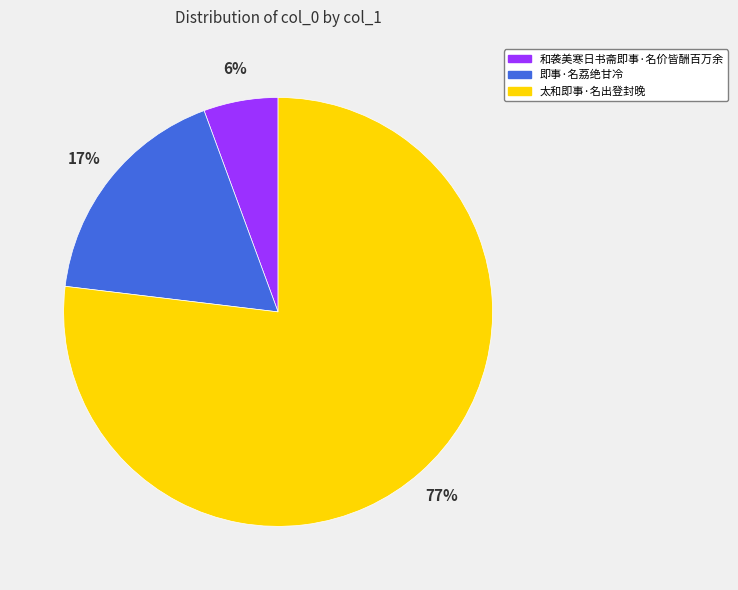

Does 太和即事·名出登封晚 represent more than half of the total?

Yes